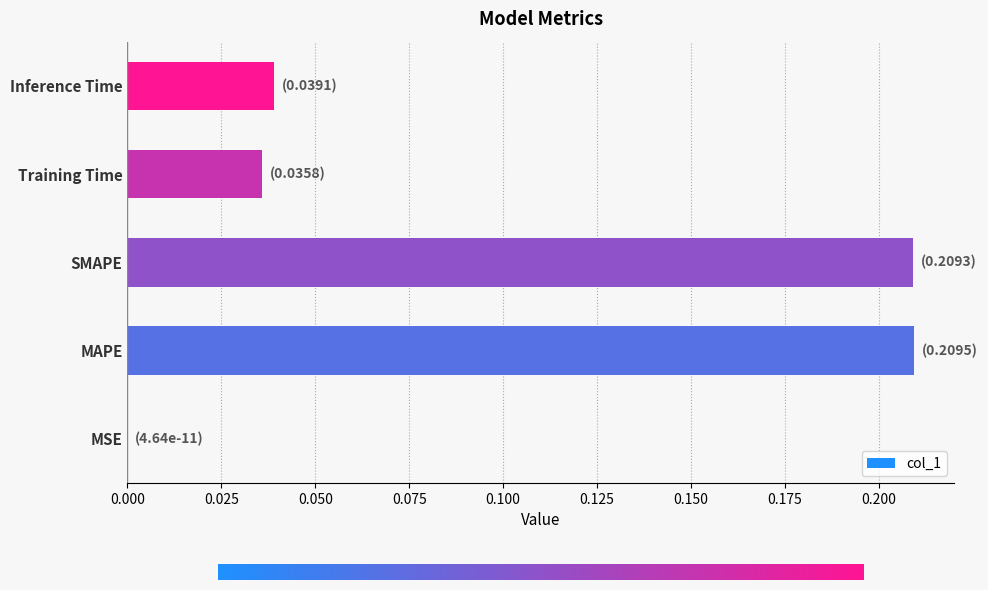

What is the sum of all values?

0.5